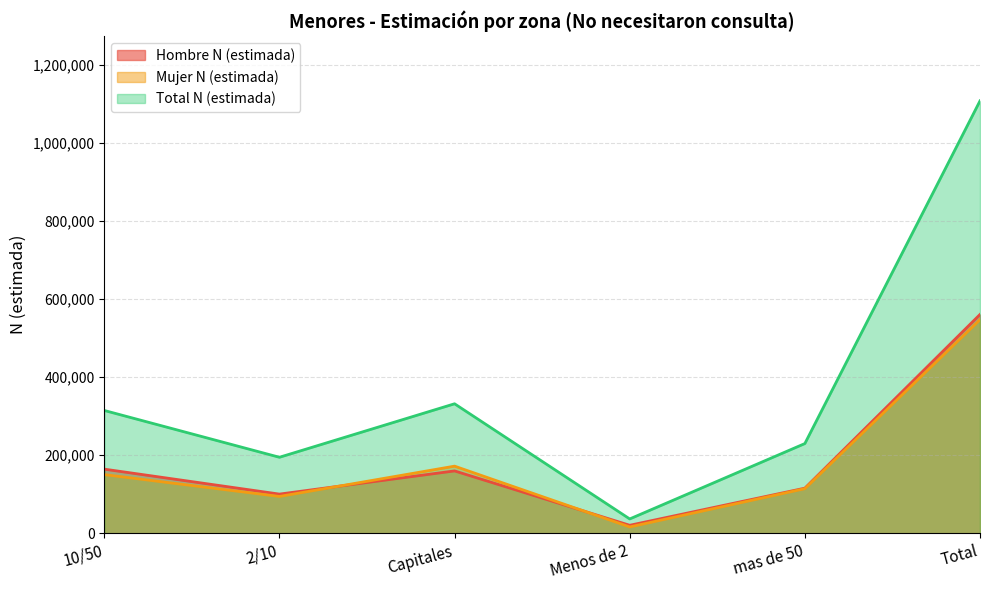

Which series changed the most between 10/50 and 2/10?

Total N (estimada)